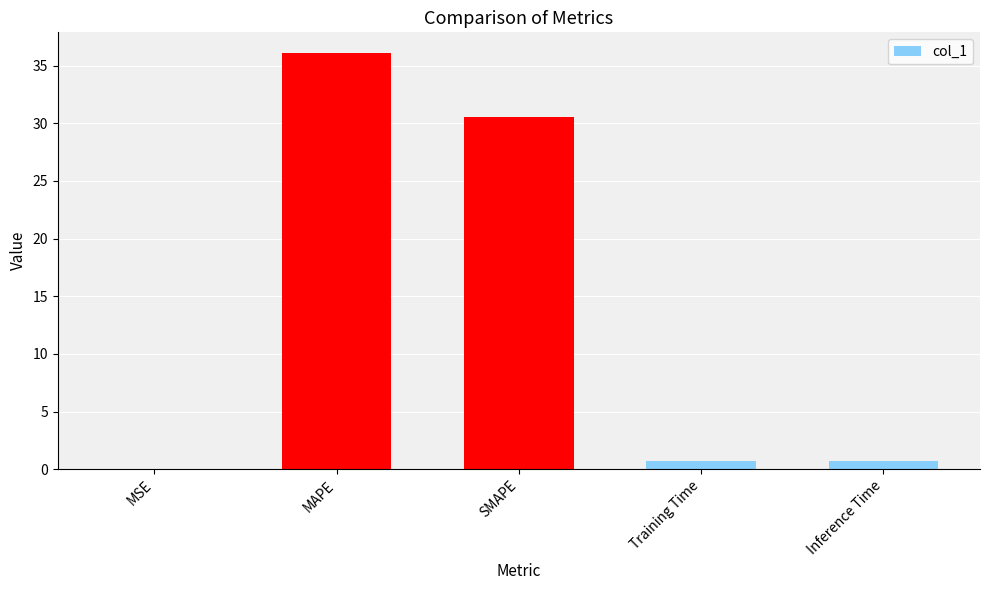

At which label is the value closest to 18?

SMAPE